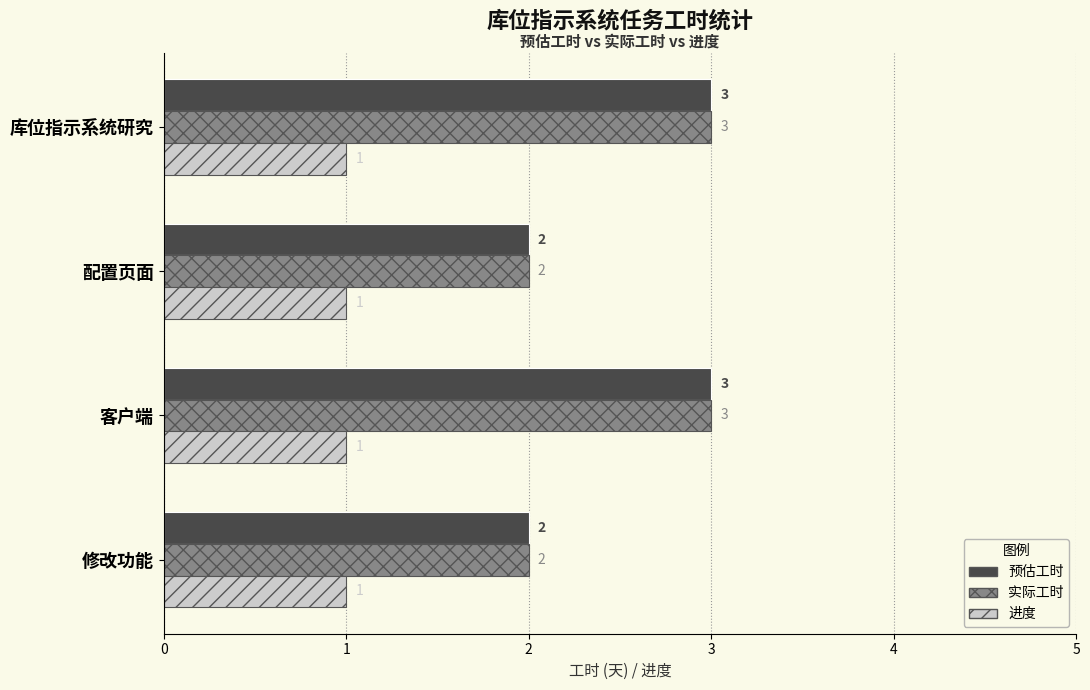

The 实际工时 series shows 1 at 配置页面. True or false?

False